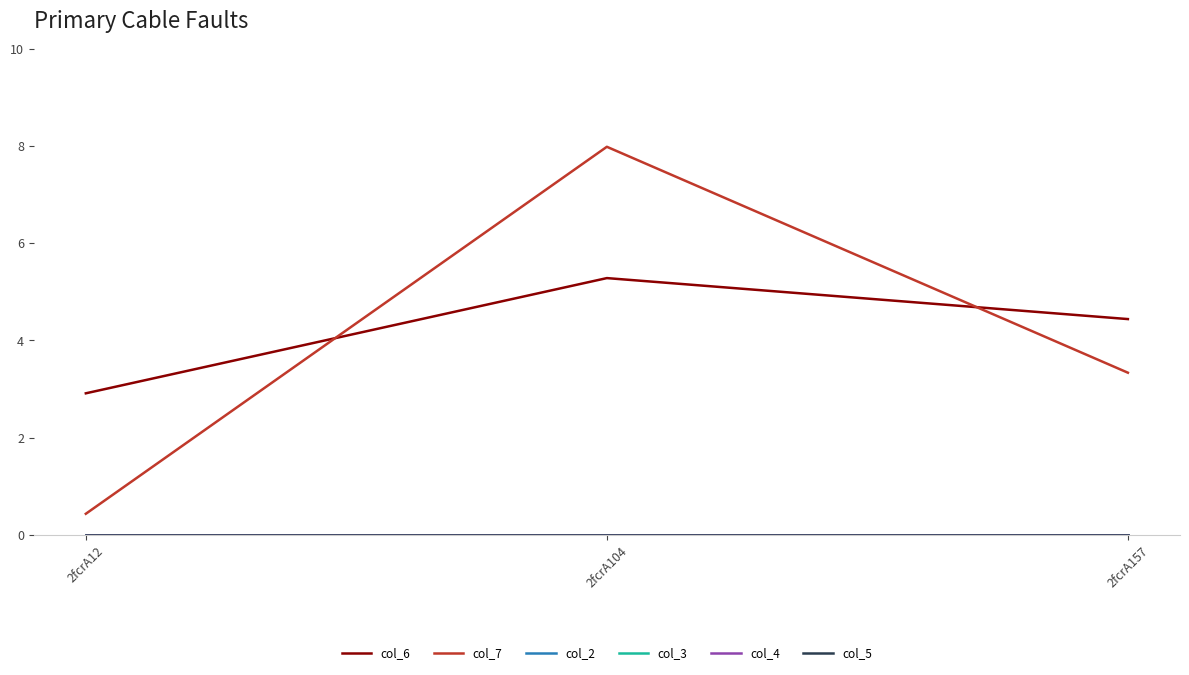

Is this an area chart (filled region under the line)?

No